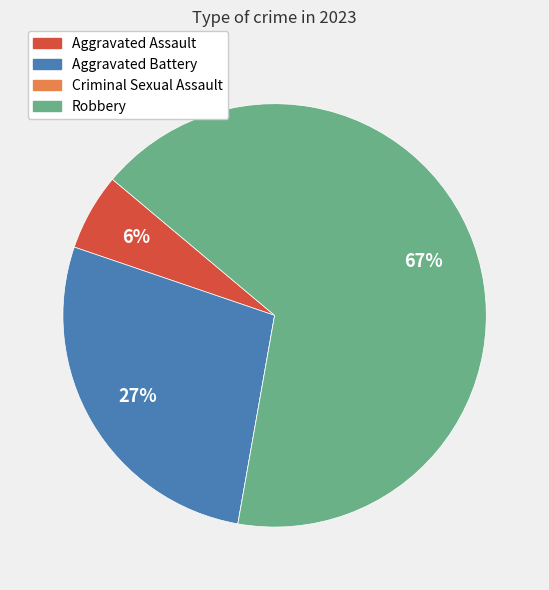

To the nearest percent, what is the average slice percentage?

25%